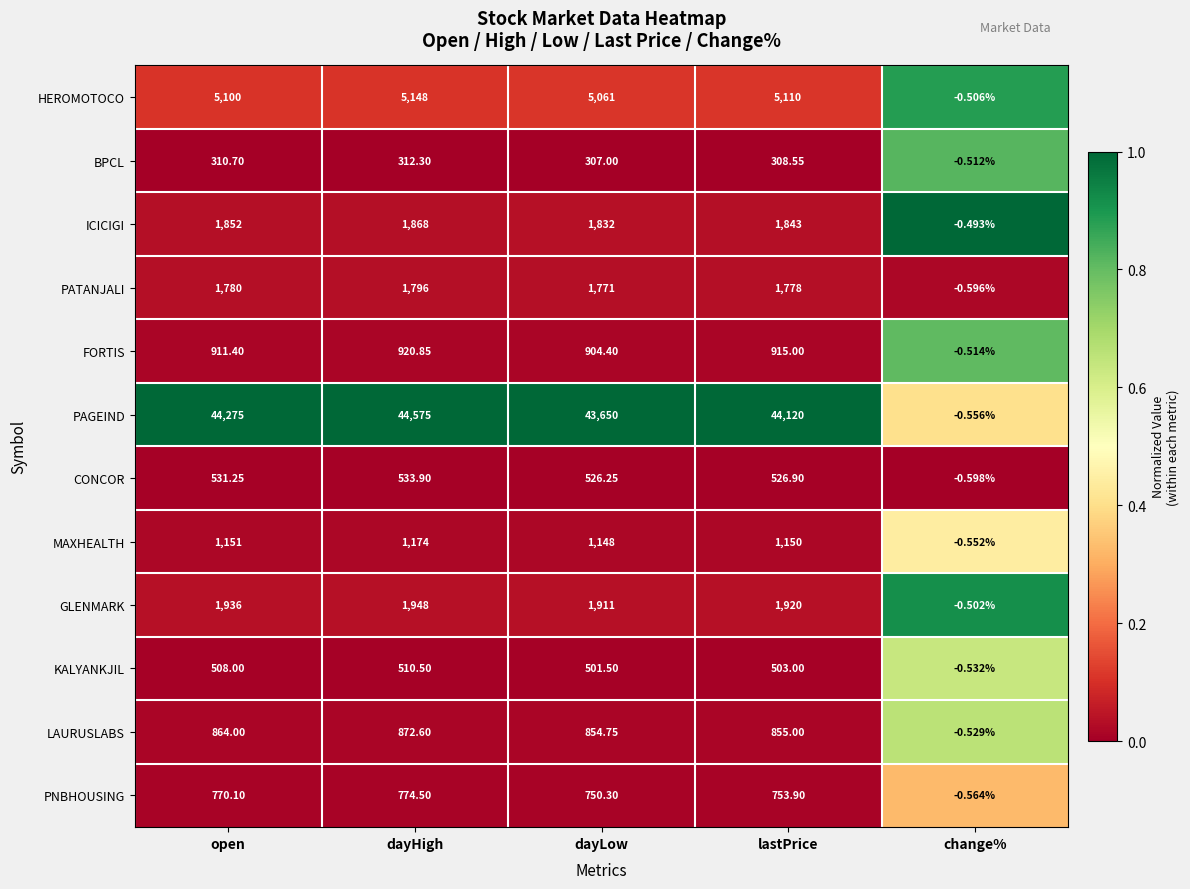

Which series has the largest total across all categories?

PAGEIND